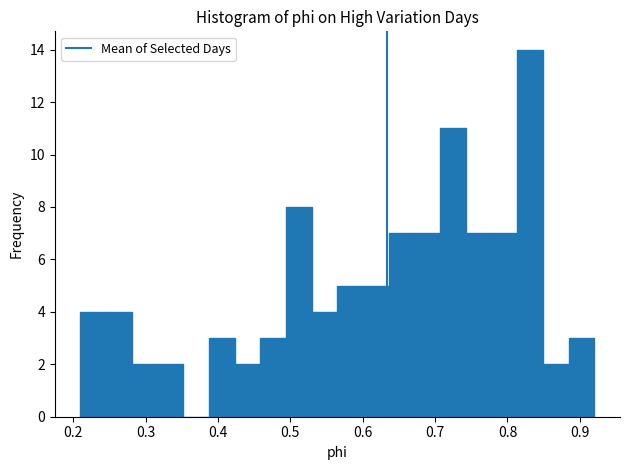

Read against the x-axis, roughly where is the centre of the tallest bar?

0.83